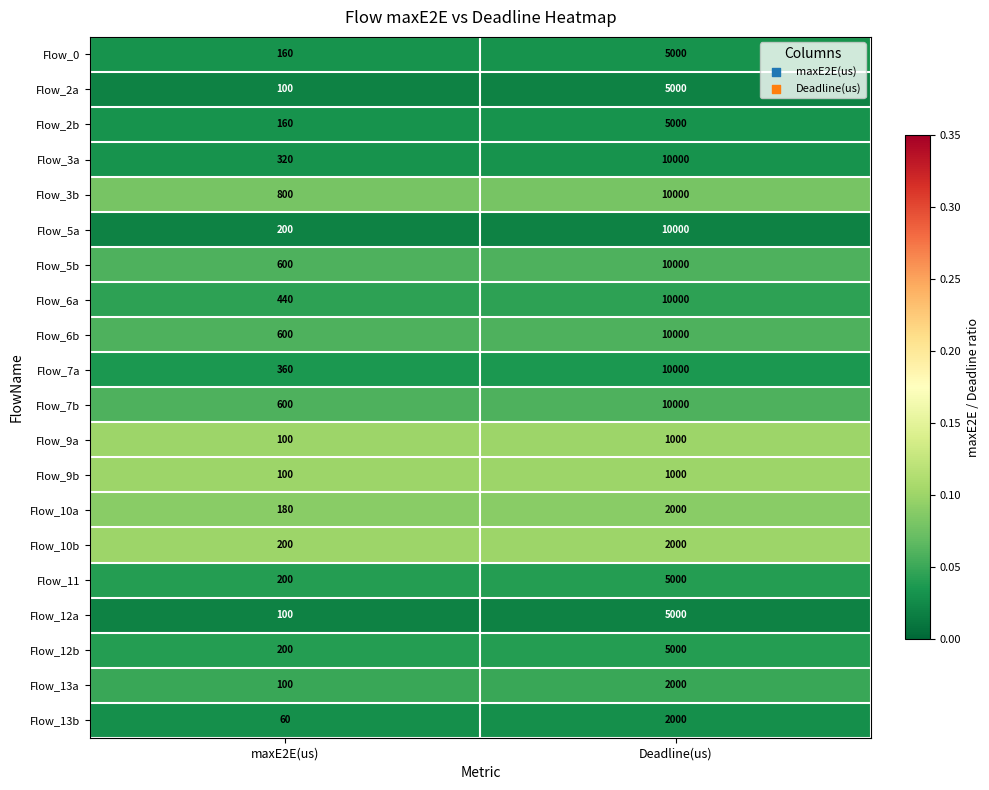

What is the average value of the Flow_12b series?

2600